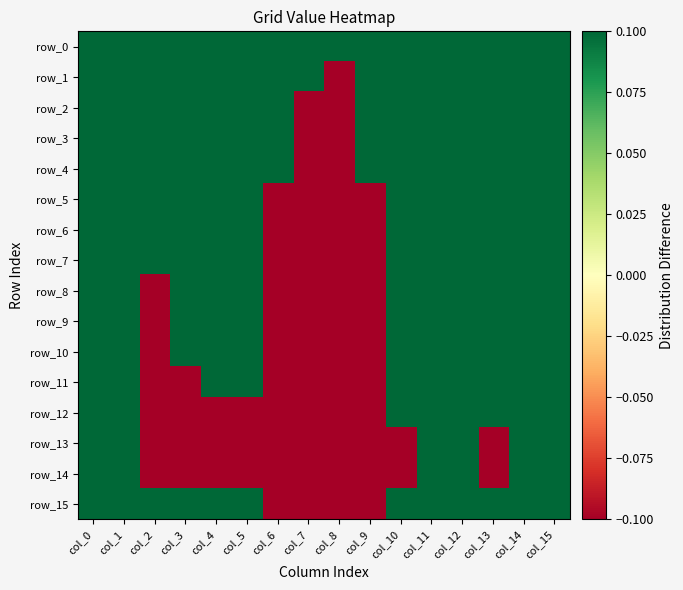

At which category is the sum across all series the highest?

col_0